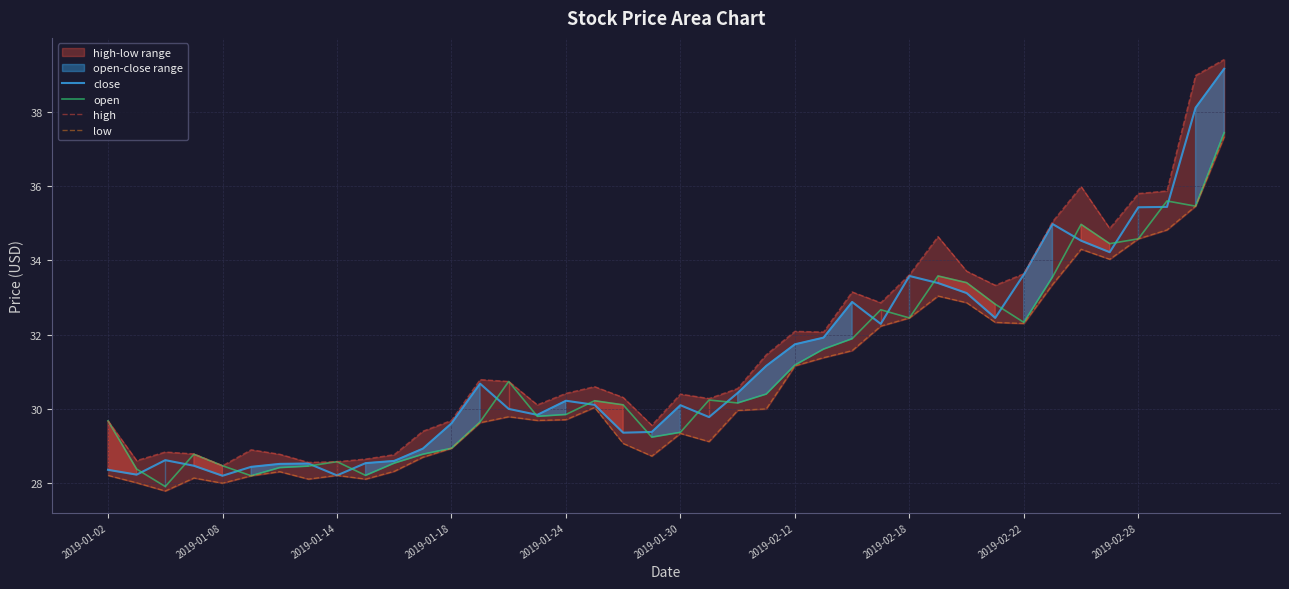

What is the minimum value for close?

28.2